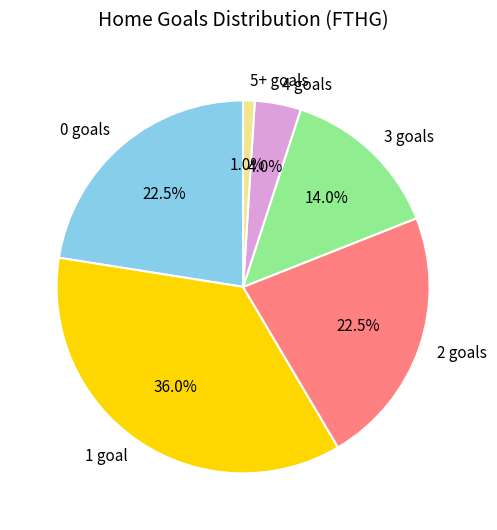

Is the sum of 4 goals and 1 goal greater than half?

No